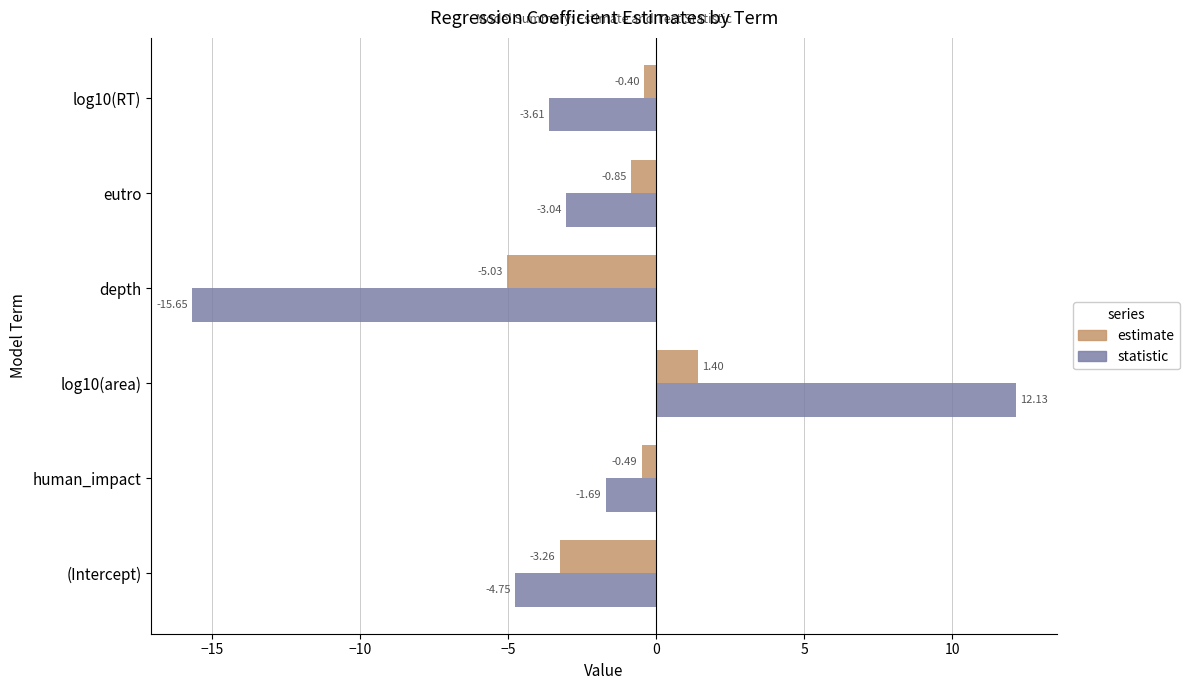

What is the total value across all series at human_impact?

-2.2